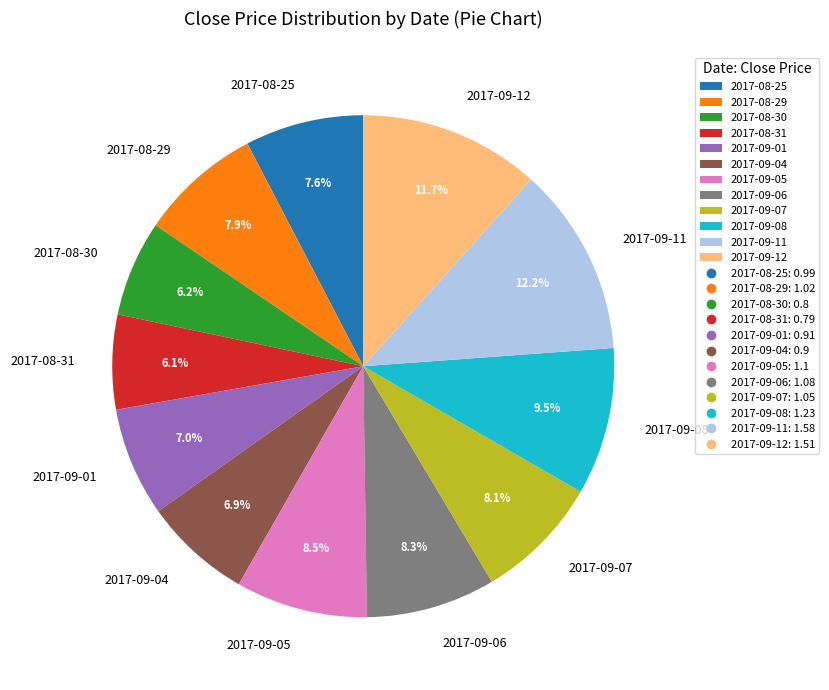

Approximately how many times larger is the value at 2017-09-07 compared to 2017-08-29?

1.0